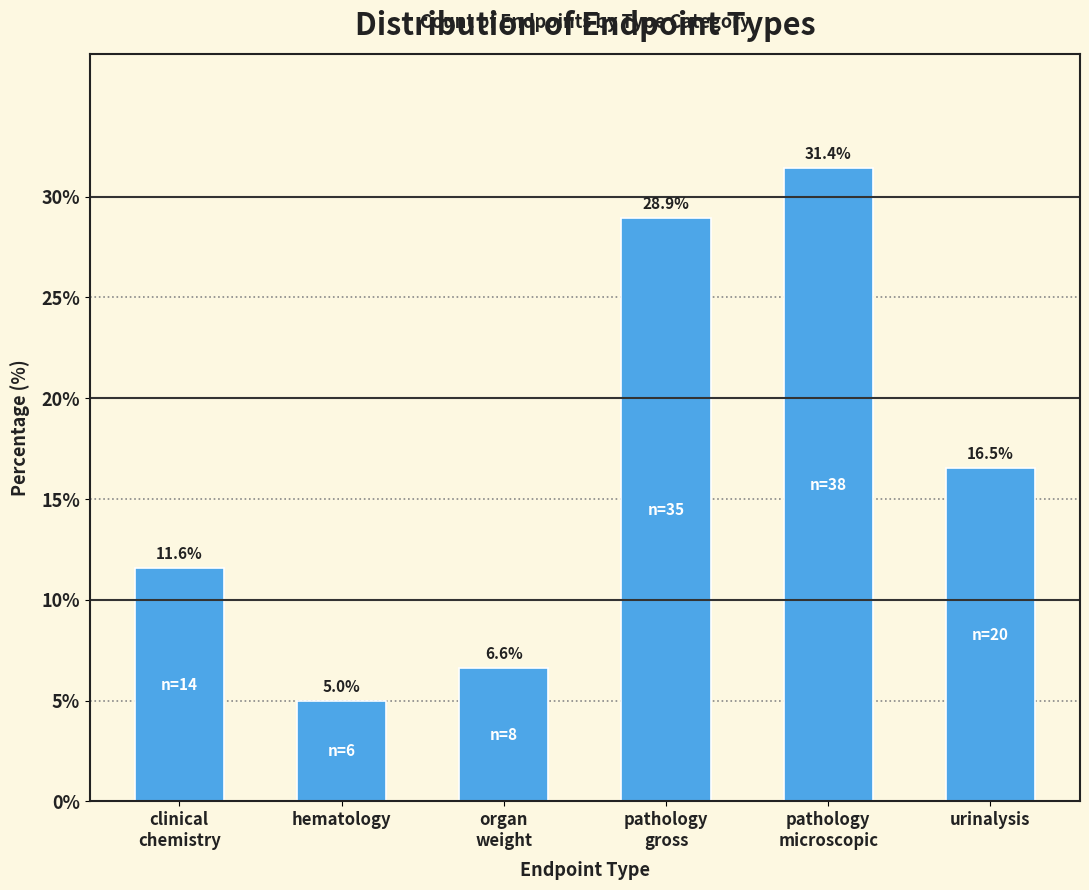

Reading left to right, what are all the values shown in this chart?

11.6	5.0	6.6	28.9	31.4	16.5